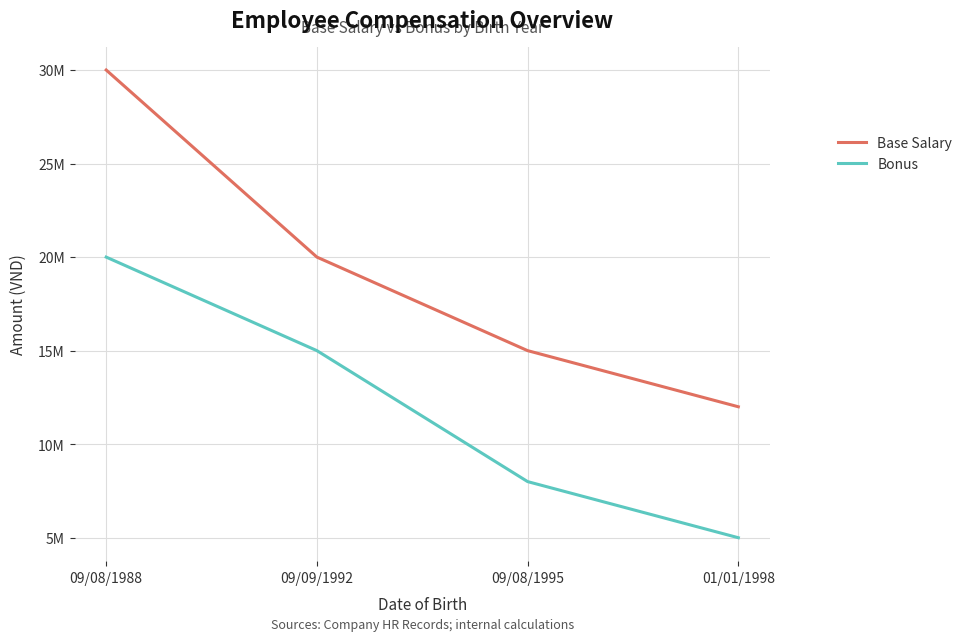

What is the spread (max minus min) of values at 09/08/1995?

7000000